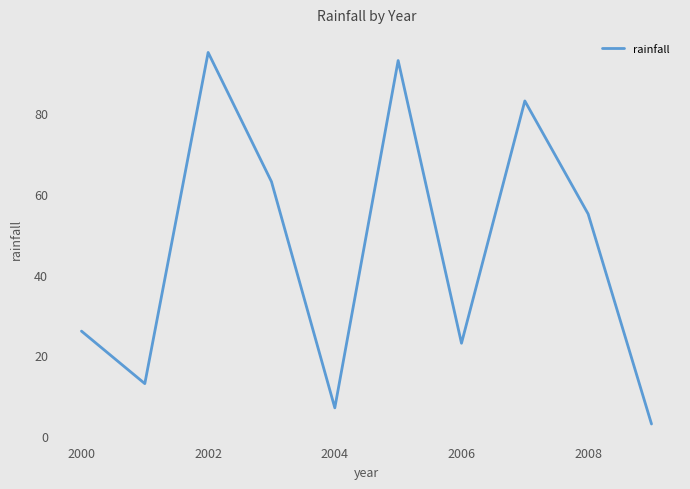

How many lines are shown in the chart?

1